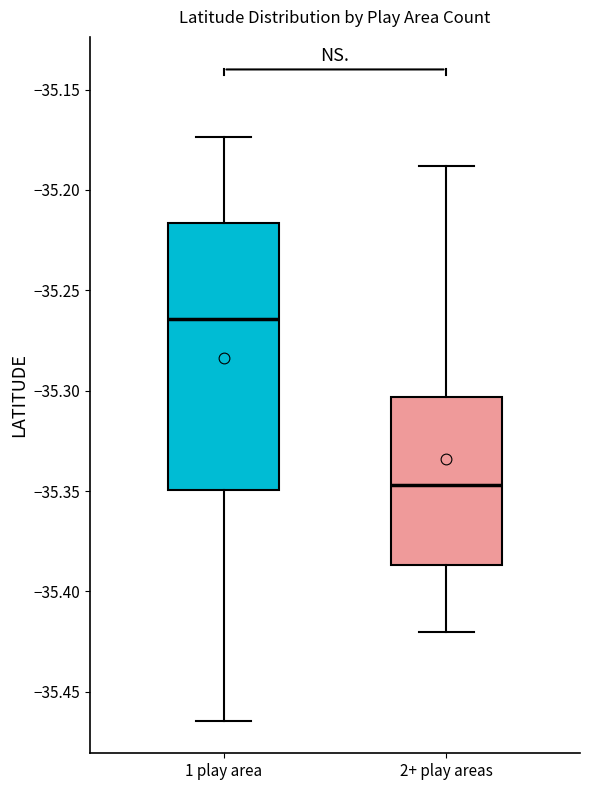

Reading left to right, read every box against the y-axis: the position of its median line, the range the box covers, and the ends of its whiskers. The values are not printed on the chart, so give them approximately, as read against the axis.

1 play area: median -35.265, box -35.350 to -35.215, whiskers -35.465 to -35.175
2+ play areas: median -35.345, box -35.385 to -35.305, whiskers -35.420 to -35.190